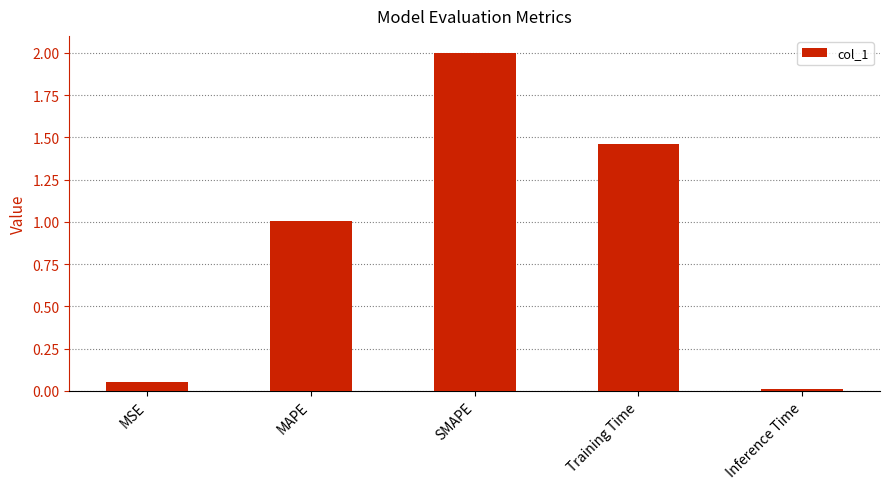

Count the number of values greater than 1.

3